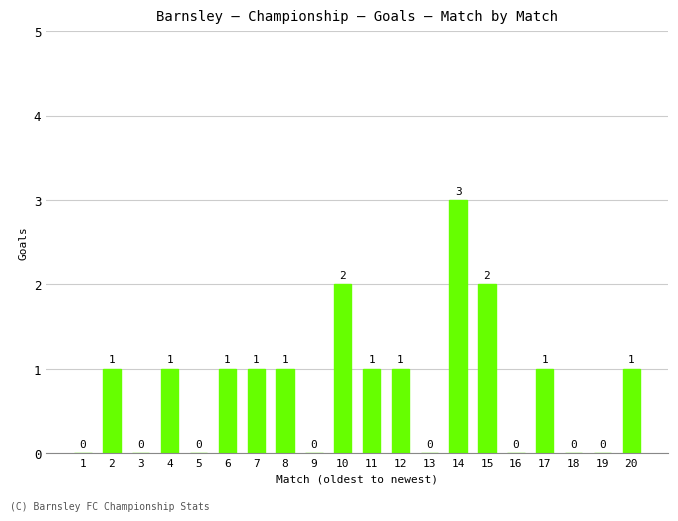

How many values are between 0 and 1?

17